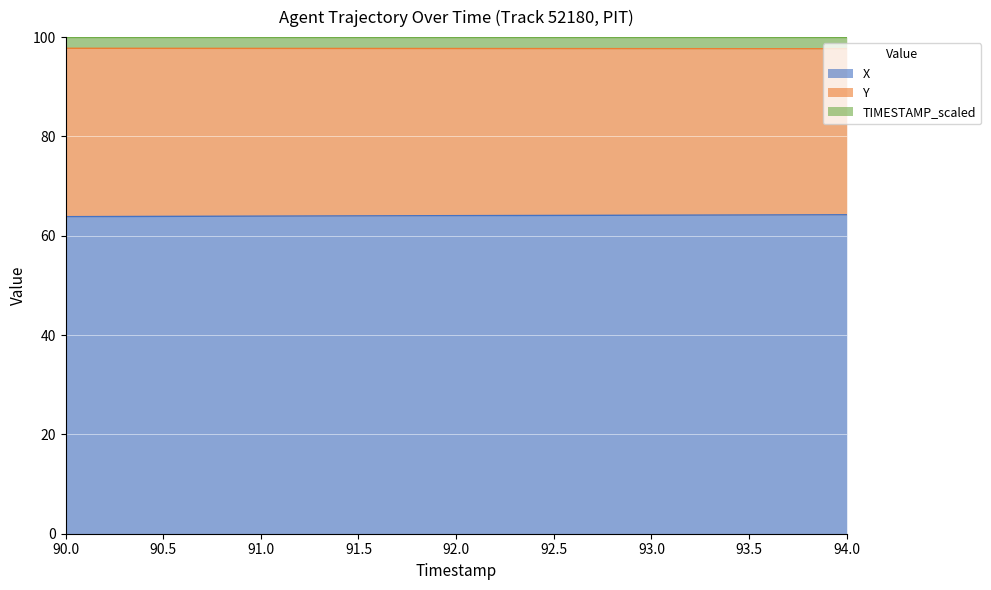

Between 93.5 and 92.5, which is larger?

93.5